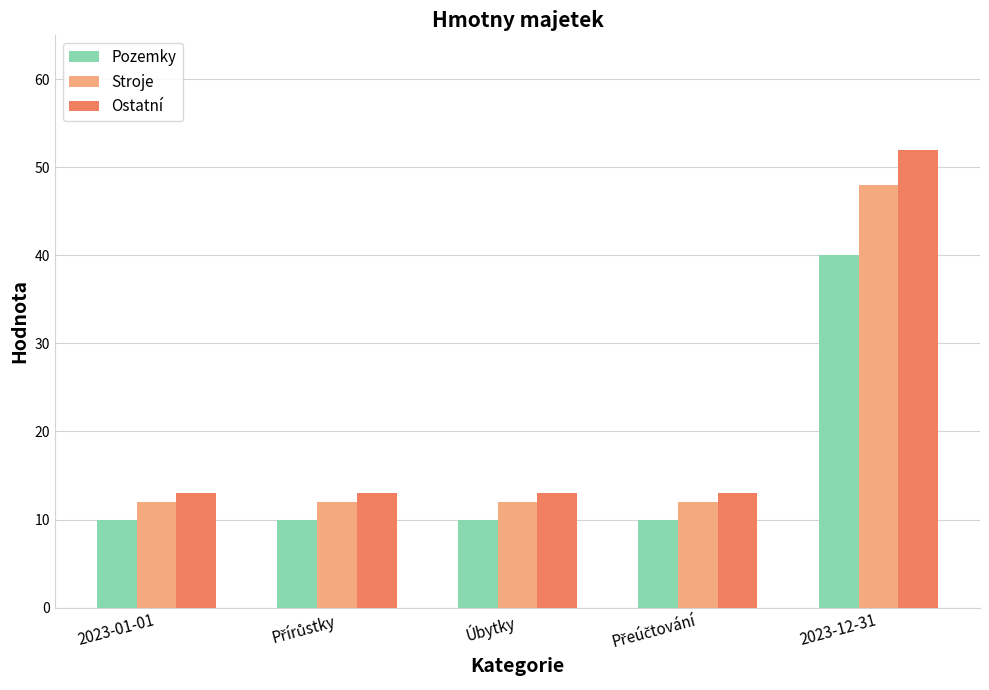

Reading left to right, list all the values displayed in this chart.

Pozemky: 10	10	10	10	40
Stroje: 12	12	12	12	48
Ostatní: 13	13	13	13	52